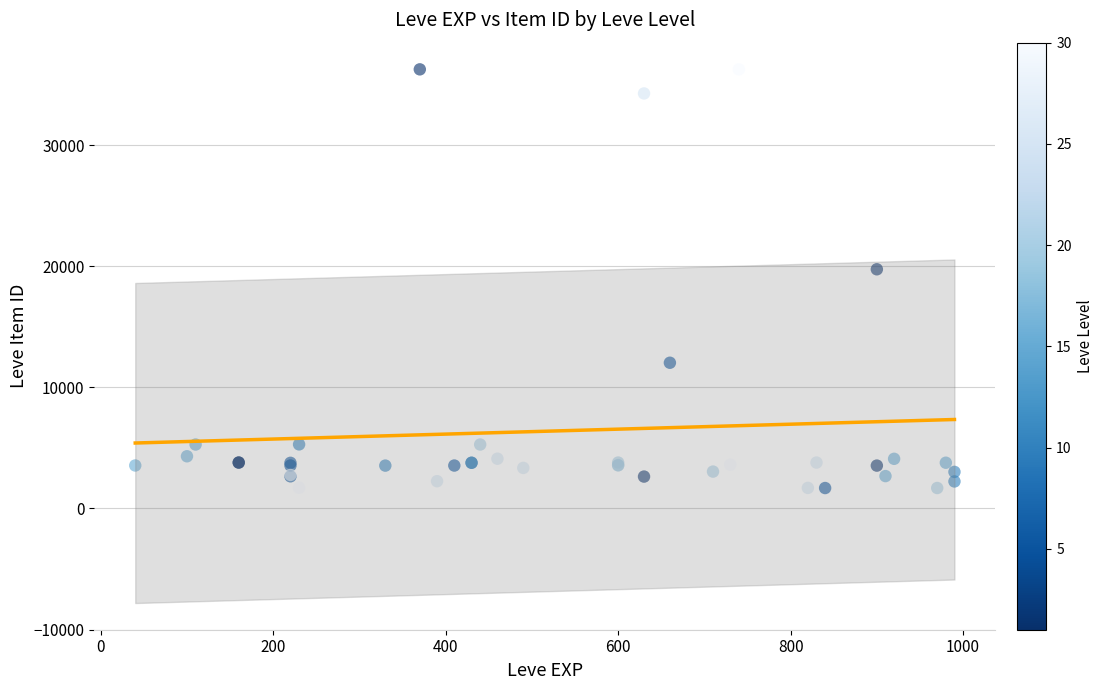

What Y value in the scatter plot is closest to 18967?

19744